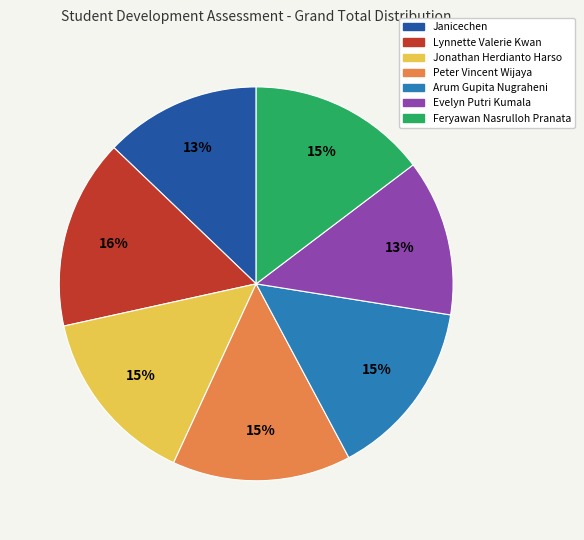

To the nearest percent, what percentage of the pie is Peter Vincent Wijaya?

15%